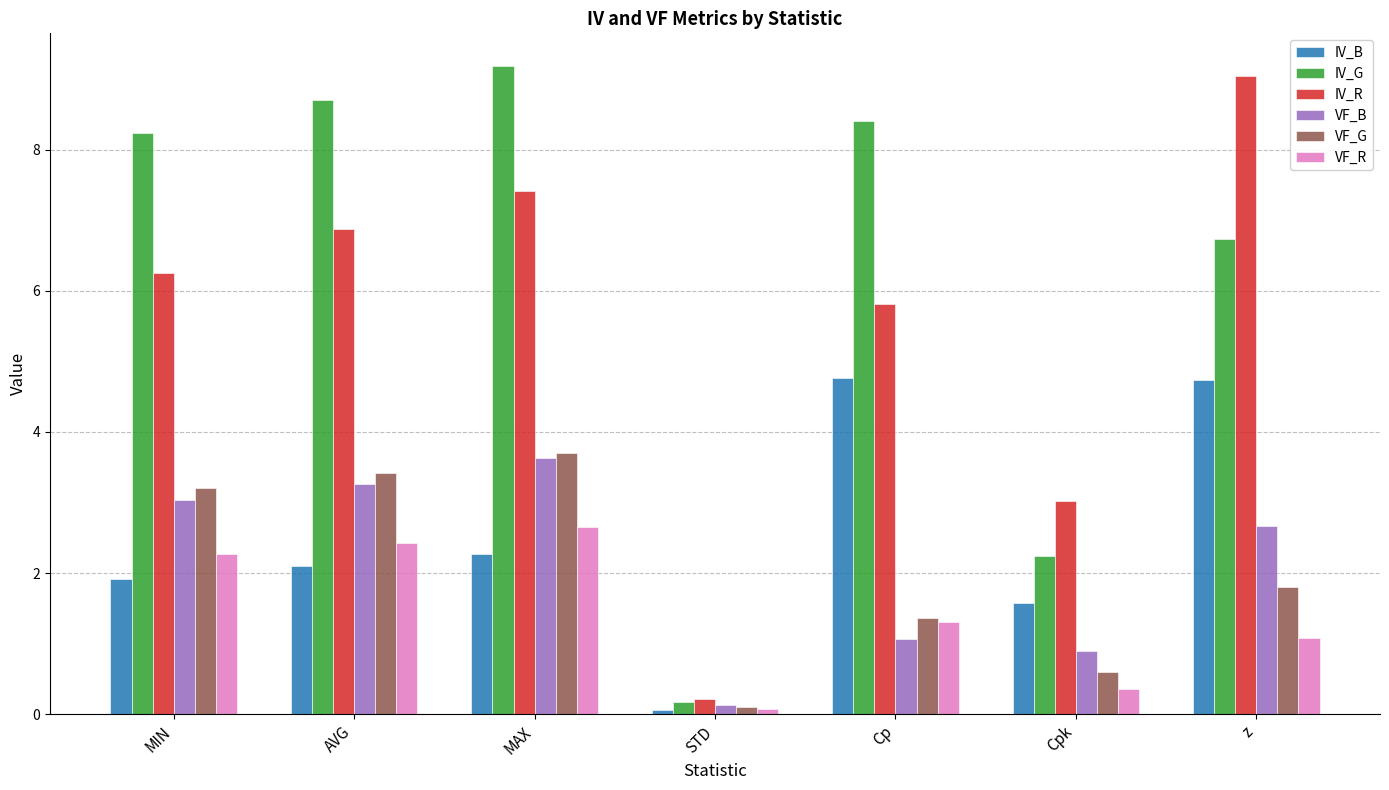

Which label corresponds to the smallest value in the chart?

STD